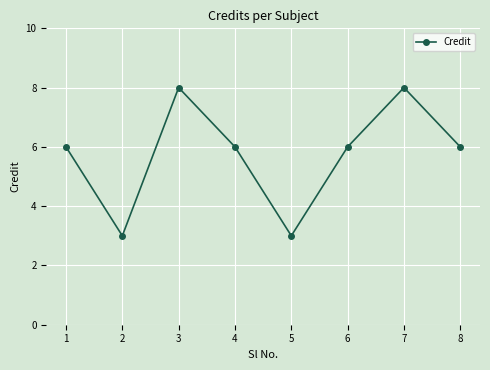

At which category does the data reach its first local valley?

2